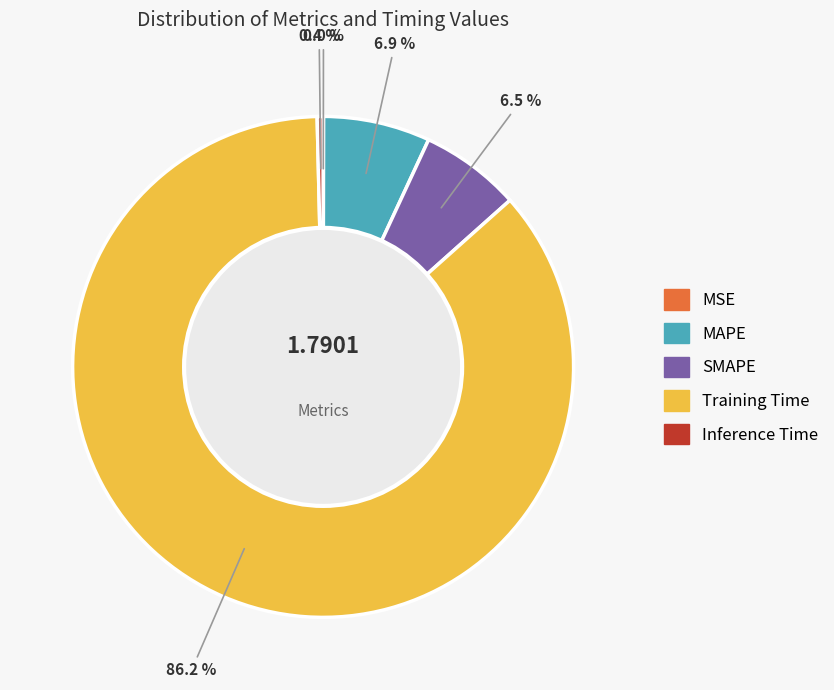

Which slice is the largest?

Training Time